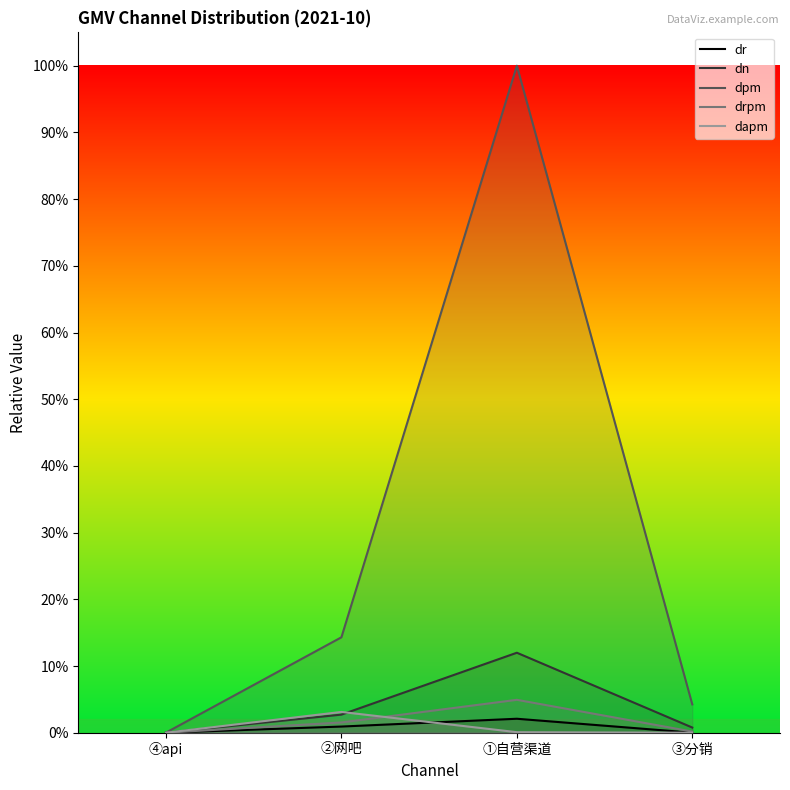

List the labels in order of dapm value, smallest first.

④api, ③分销, ①自营渠道, ②网吧